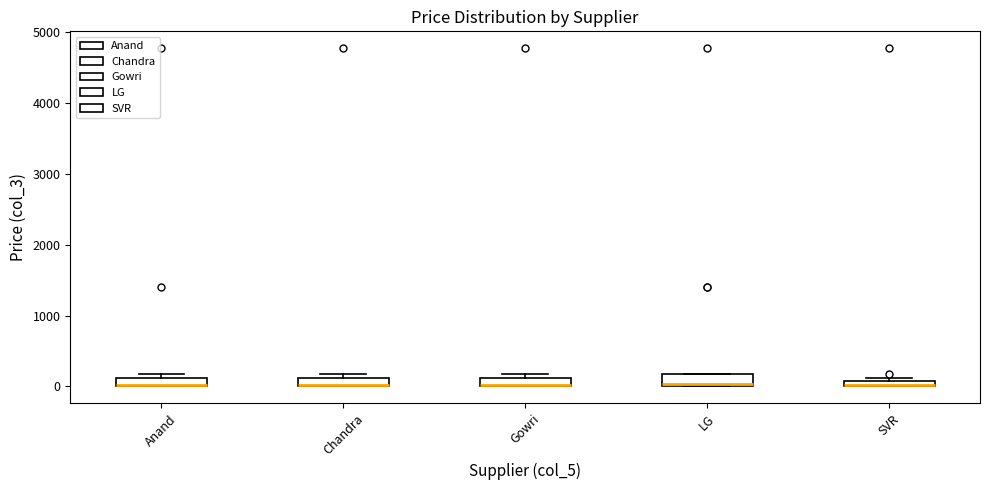

Where is the lower edge of the box for Anand on the y-axis? The values are not printed on the chart, so give them approximately, as read against the axis.

0